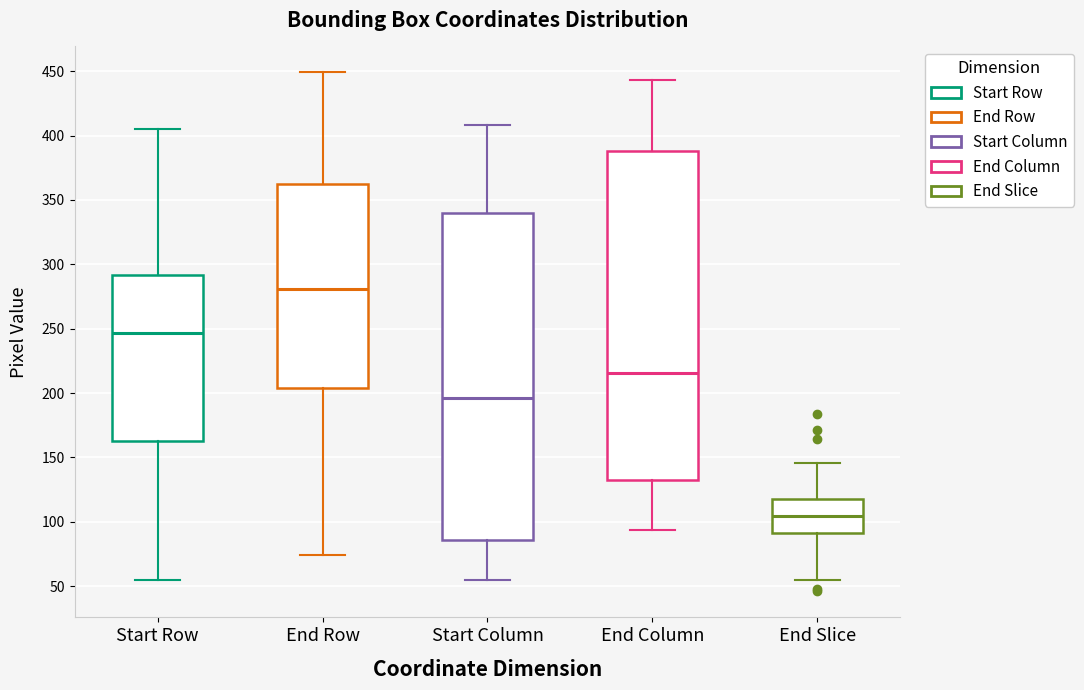

Reading left to right, read every box against the y-axis: the position of its median line, the range the box covers, and the ends of its whiskers. The values are not printed on the chart, so give them approximately, as read against the axis.

Start Row: median 245, box 165 to 290, whiskers 55 to 405
End Row: median 280, box 205 to 360, whiskers 75 to 450
Start Column: median 195, box 85 to 340, whiskers 55 to 410
End Column: median 215, box 135 to 390, whiskers 95 to 445
End Slice: median 105, box 90 to 120, whiskers 55 to 145